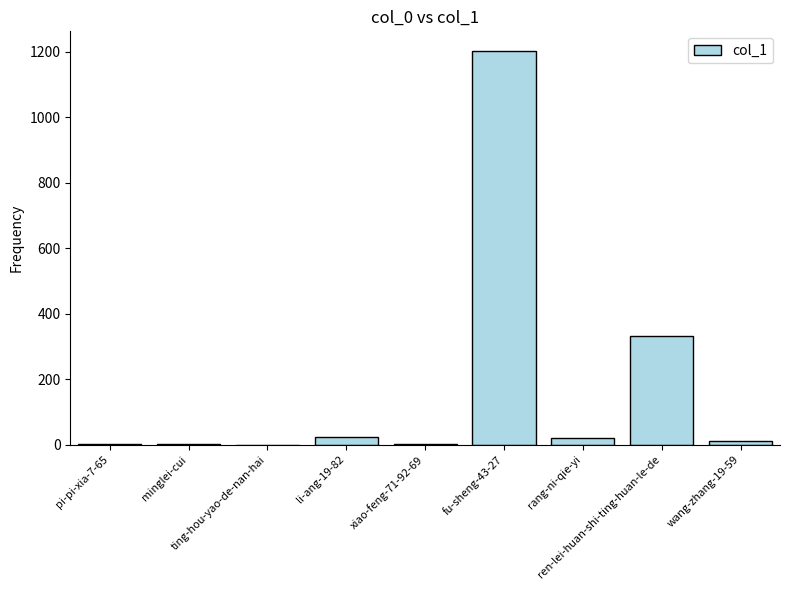

What is the greatest value displayed?

1203